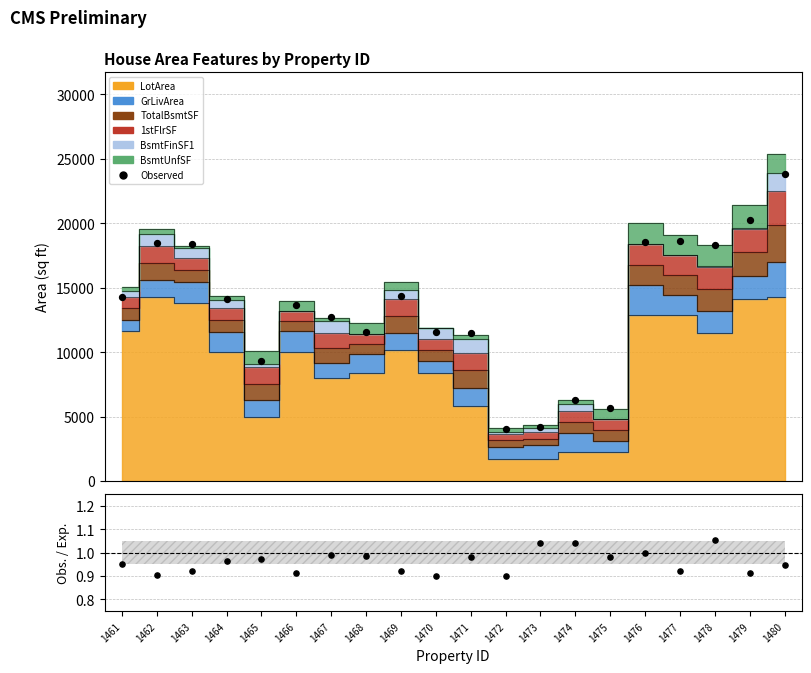

Is the value of Observed at 1463 greater than the value of Obs. / Exp. at 1470?

Yes